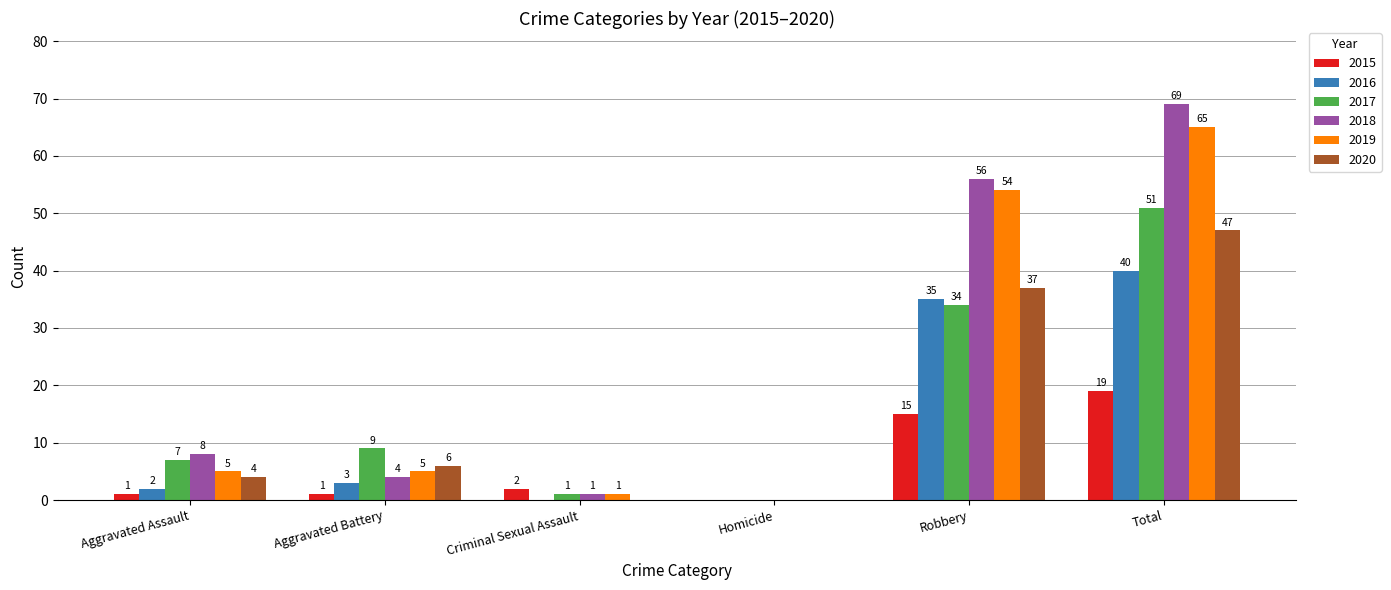

How many categories are shown in the chart?

6